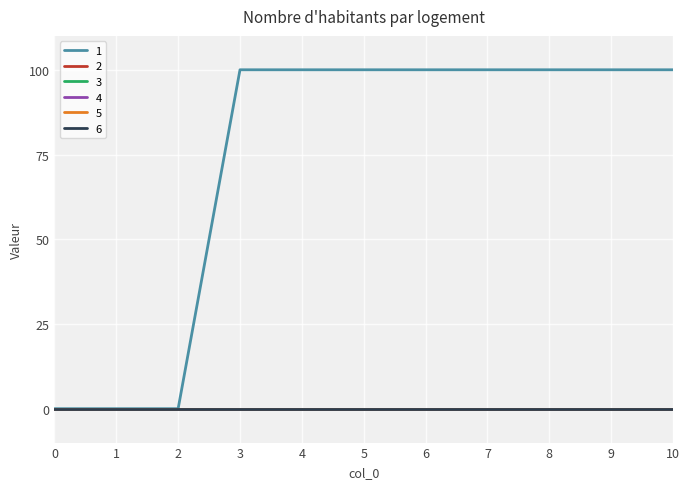

True or false: 1 and 4 cross at least once.

False